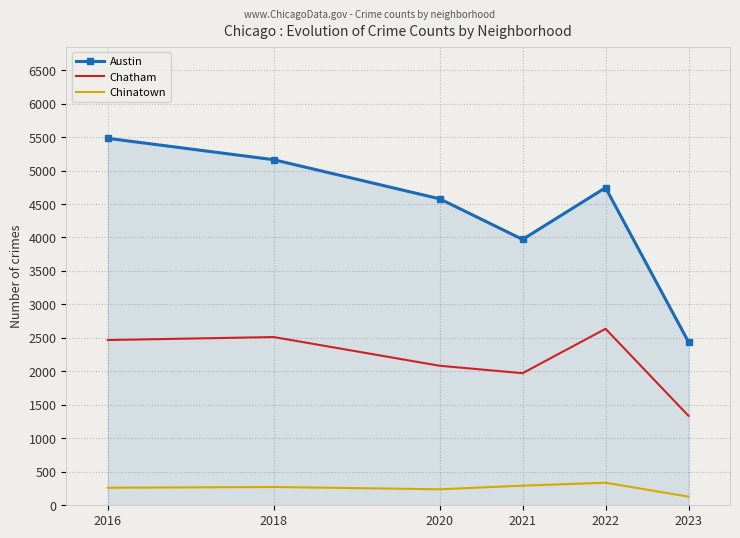

Is it true that Austin equals 3971 at 2021?

True